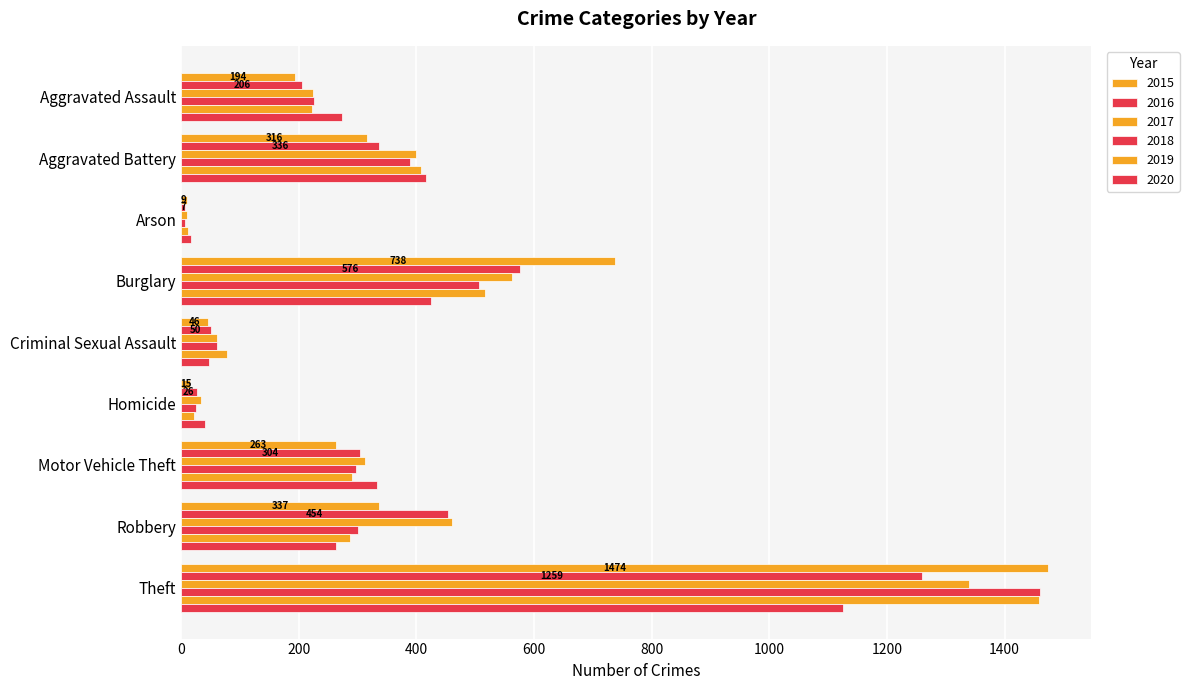

How many categories are shown in the chart?

9